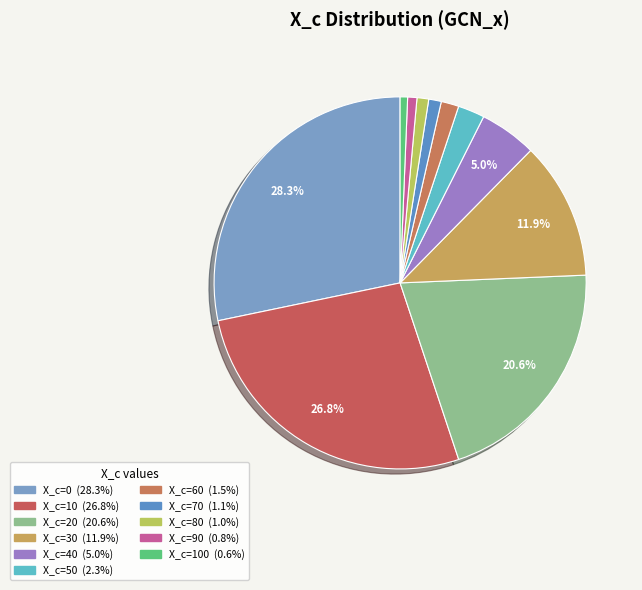

How many slices are in this pie chart?

11